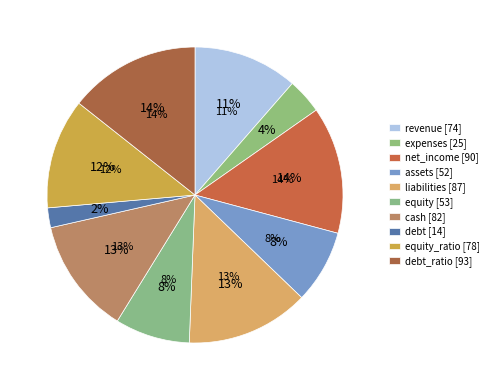

Does equity represent more than half of the total?

No